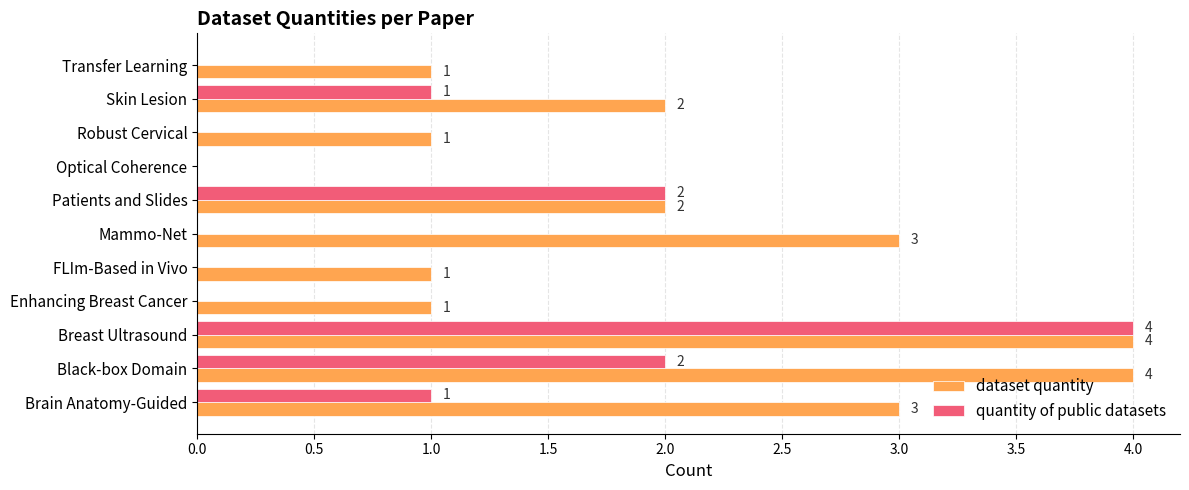

How many values in the quantity of public datasets series exceed 0?

5